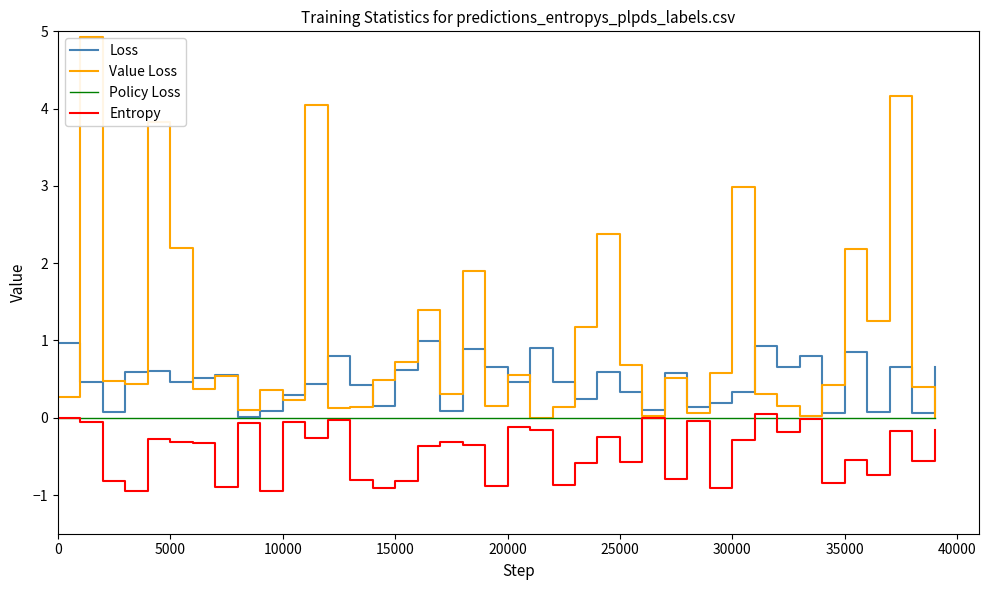

What is the maximum value for Value Loss?

4.9